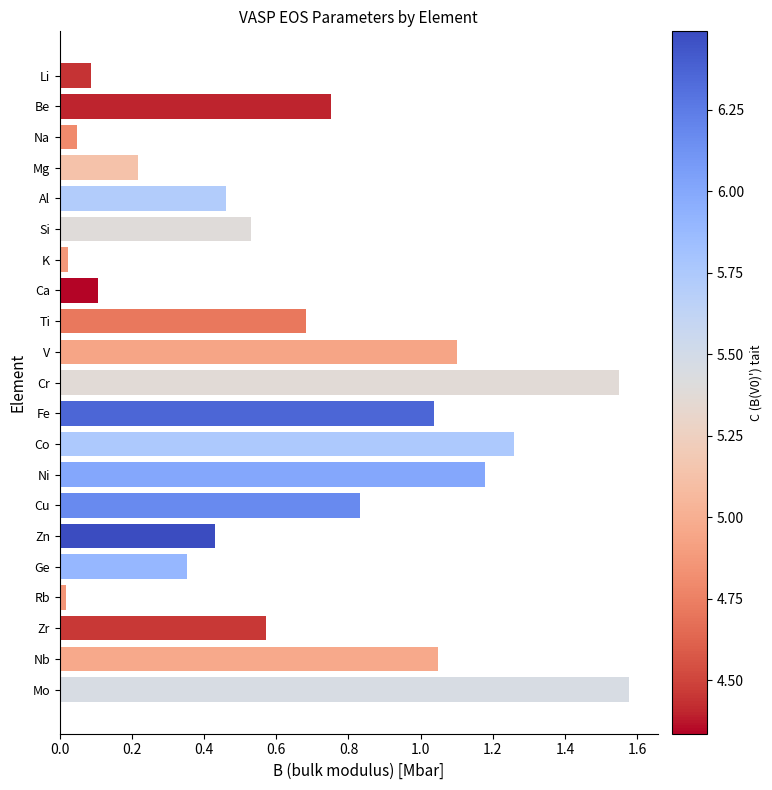

What is the label of the 3rd bar from the top?

Na